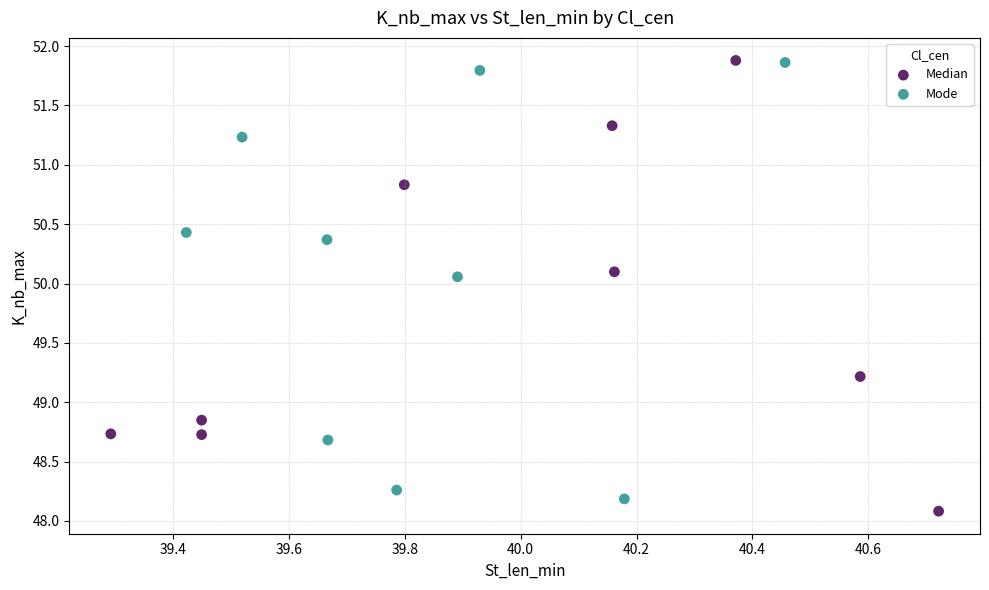

Which series has the largest Y range (max minus min)?

Median